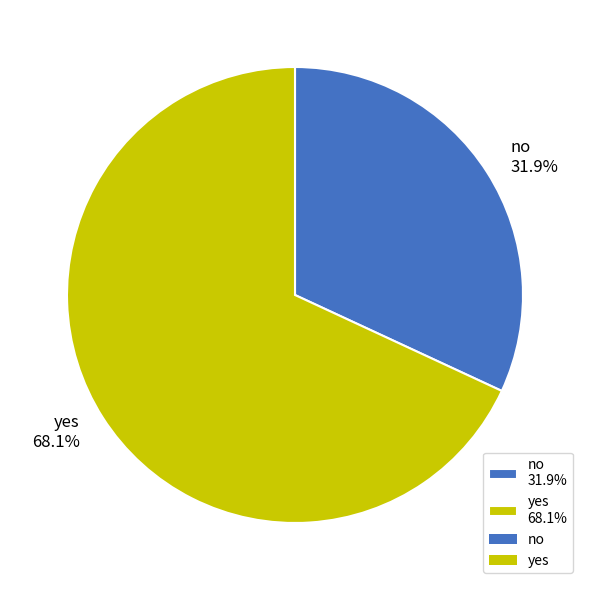

Which has a higher value, yes or no?

yes